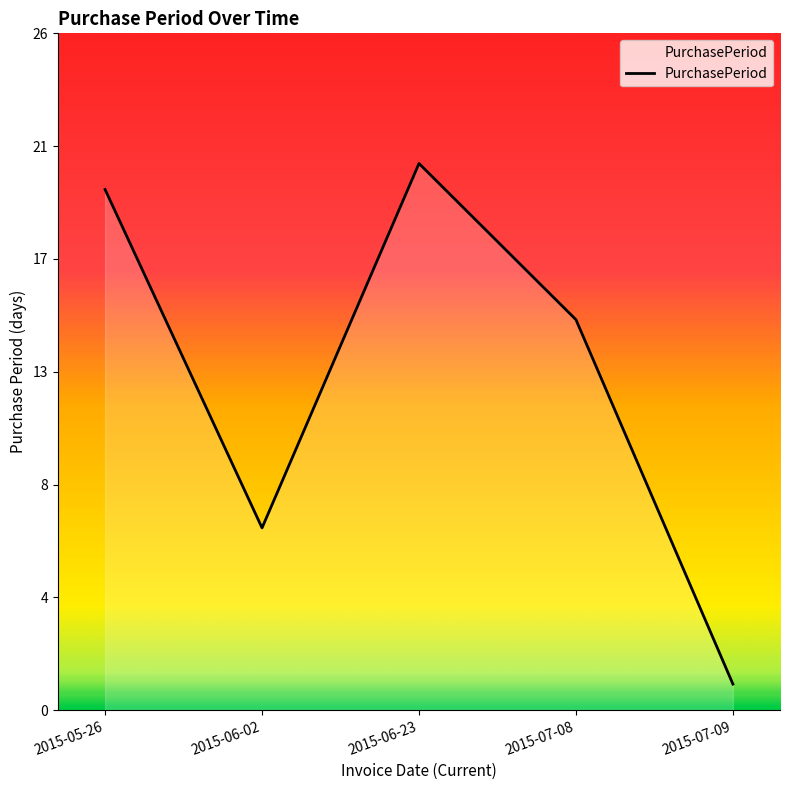

Does the chart display data point markers on the line(s)?

No